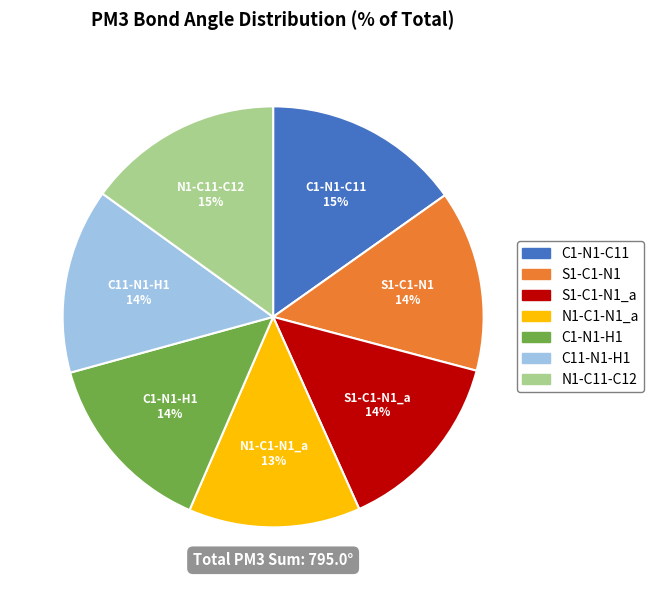

What is the smallest slice in the pie chart?

N1-C1-N1_a